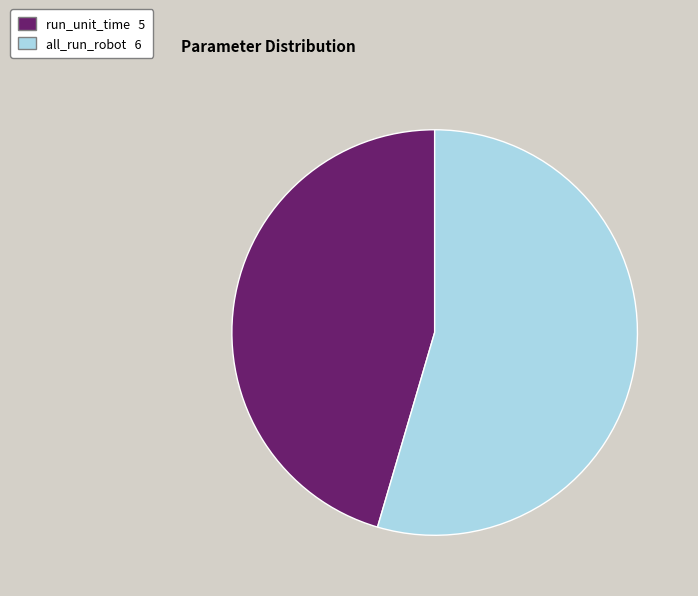

Which category accounts for the majority?

all_run_robot